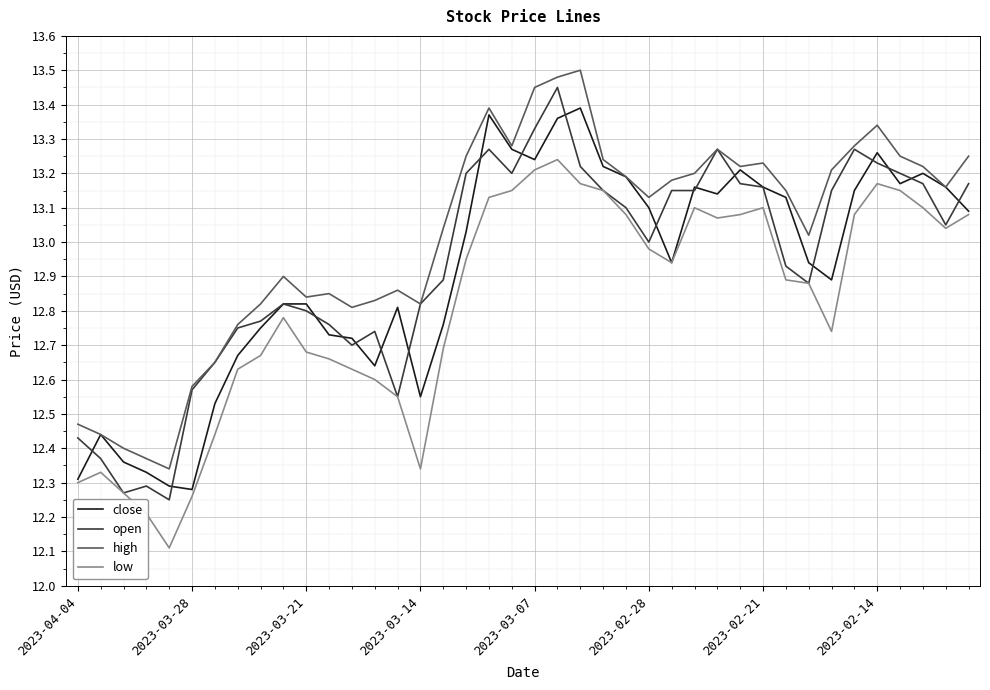

At how many categories does at least one series exceed 13?

24